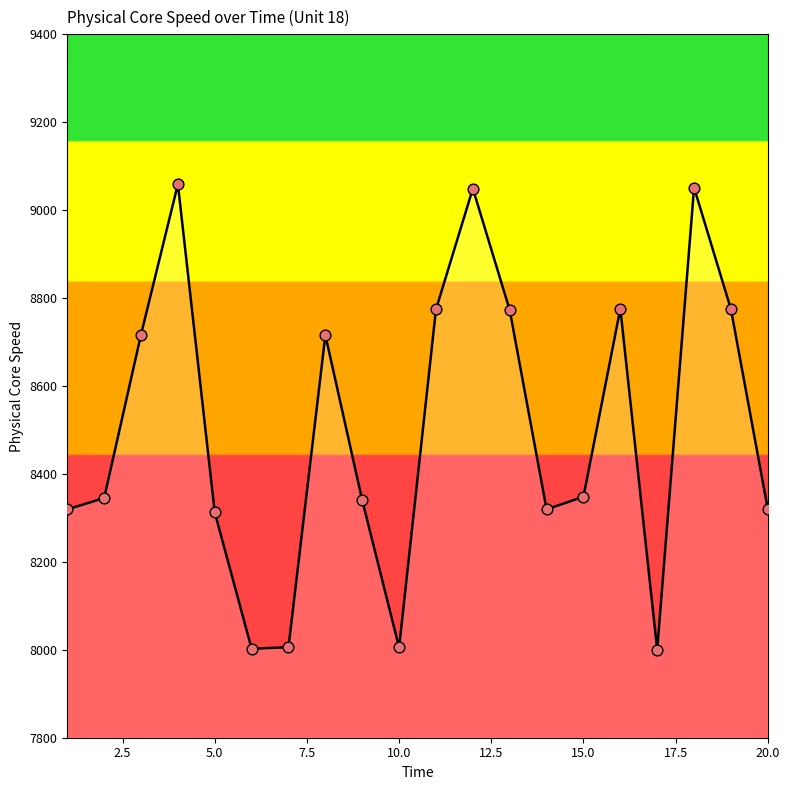

What is the minimum value shown in the chart?

8000.1